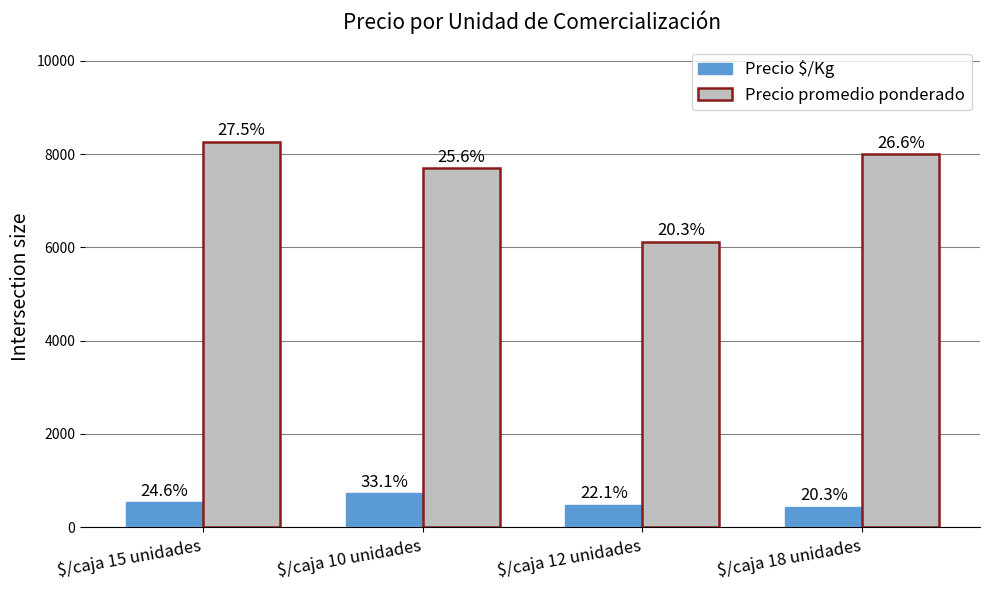

How many bars are there in total?

8